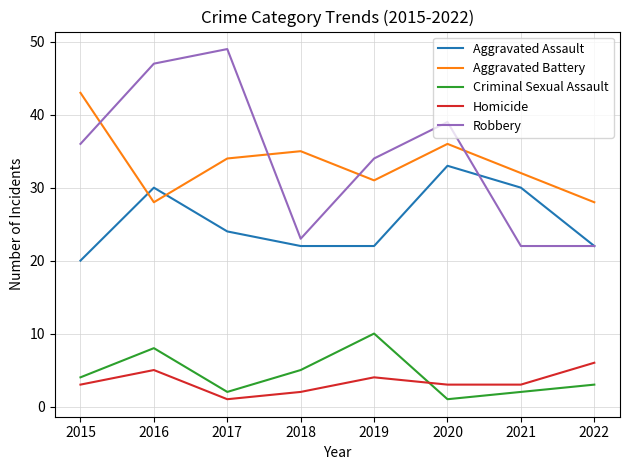

True or false: Aggravated Assault and Criminal Sexual Assault cross at least once.

False